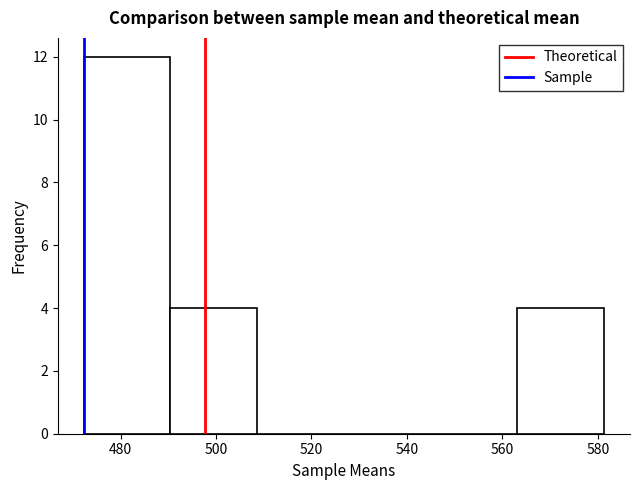

Reading left to right, transcribe this chart: for each bar, give the range it covers on the x-axis and its height. Neither the bar edges nor the heights are printed on the chart, so give them approximately, as read against the axes.

472 to 490: 12
490 to 508: 4
508 to 526: 0
526 to 544: 0
544 to 564: 0
564 to 582: 4